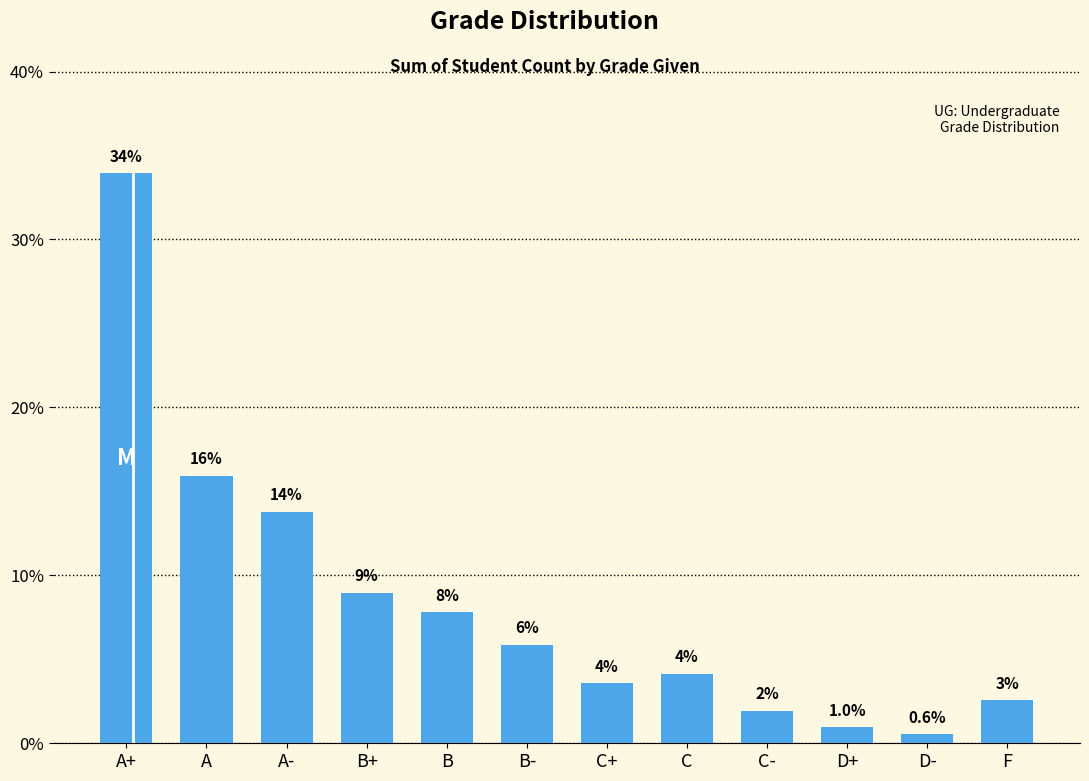

What is the value of the 3rd bar from the left?

13.8